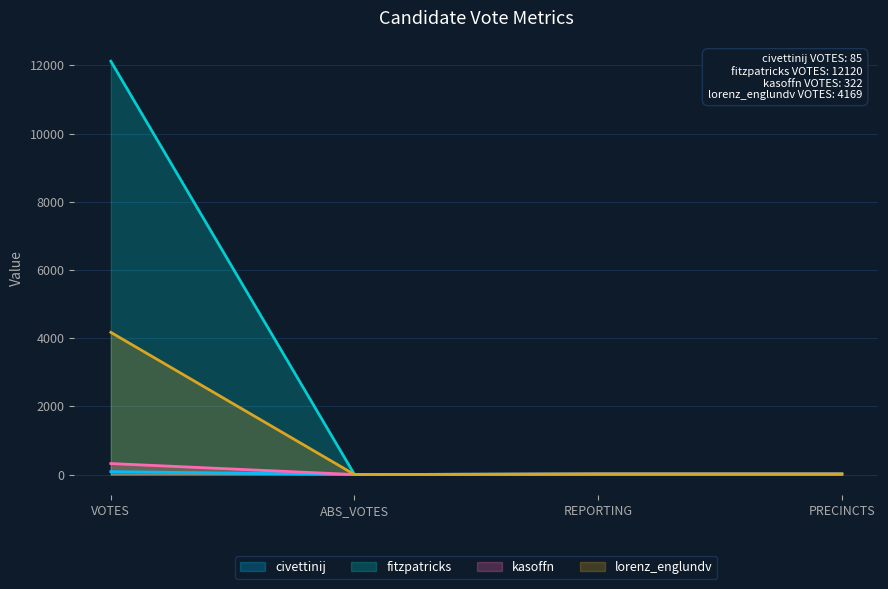

What is the total value across all series at VOTES?

16696